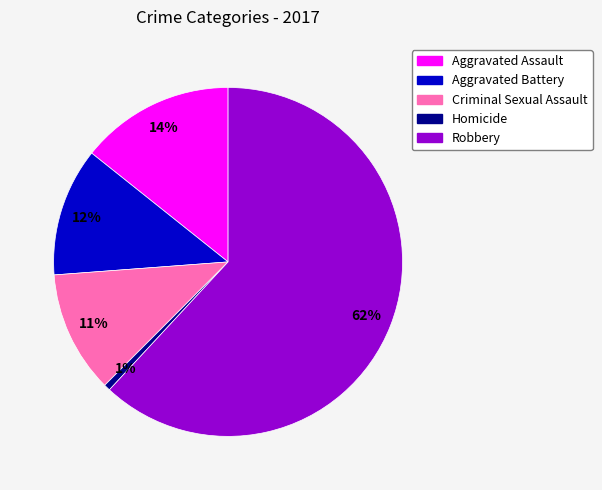

To the nearest percent, what is the average slice percentage?

20%